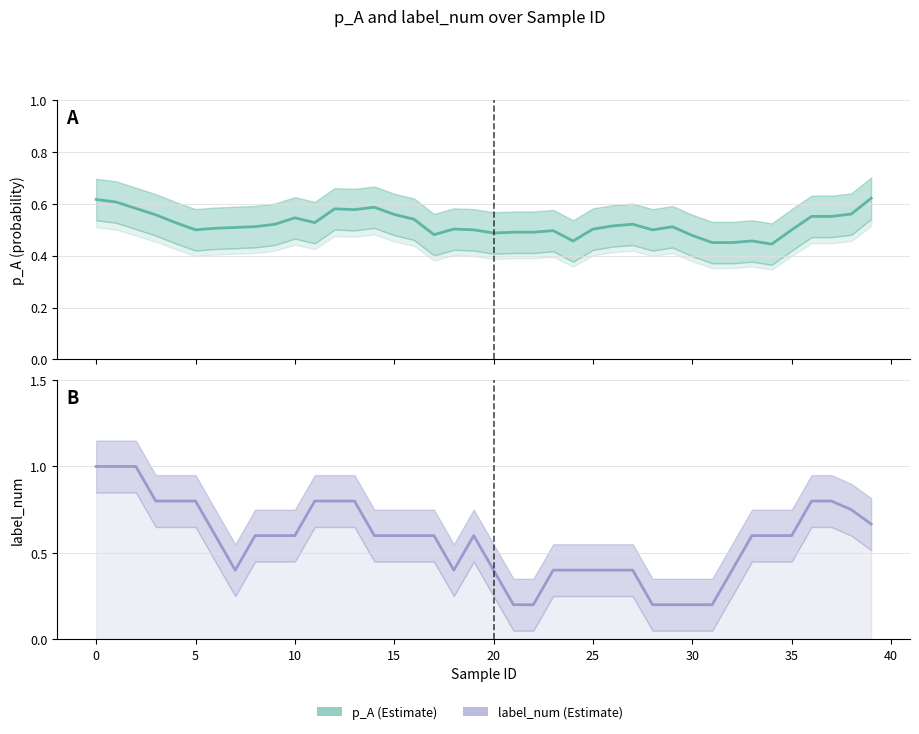

What is the difference between the second highest and minimum values in the p_A series?

0.2